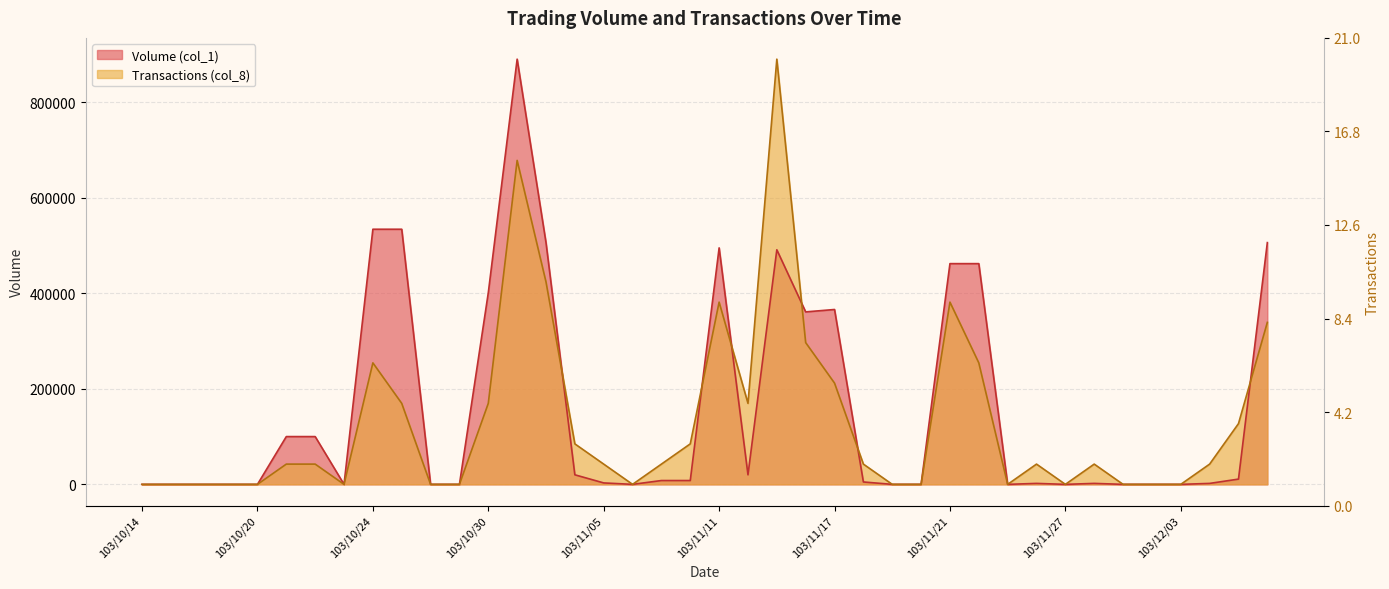

True or false: Volume (col_1) has a value of 309474.6 at 103/11/13.

False